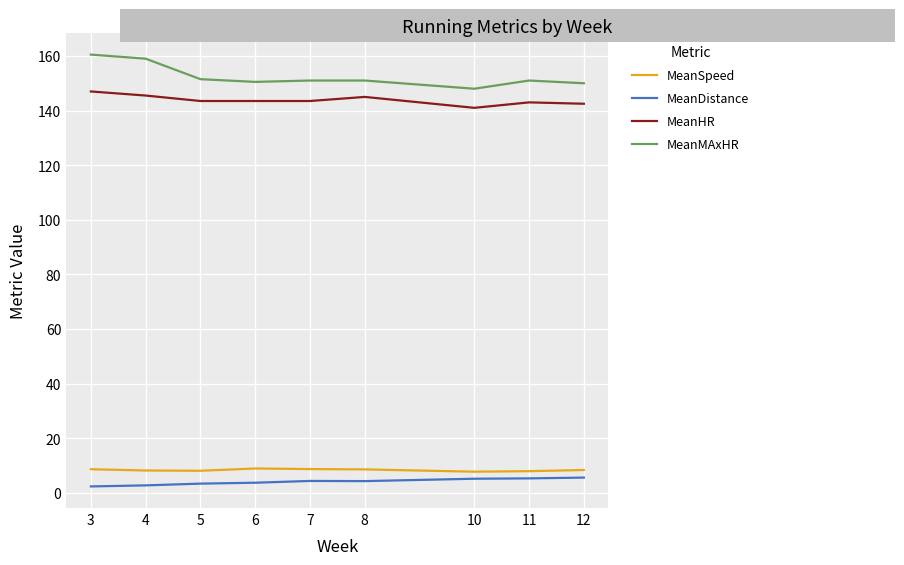

The value of MeanSpeed at 10 is 7.7. True or false?

True